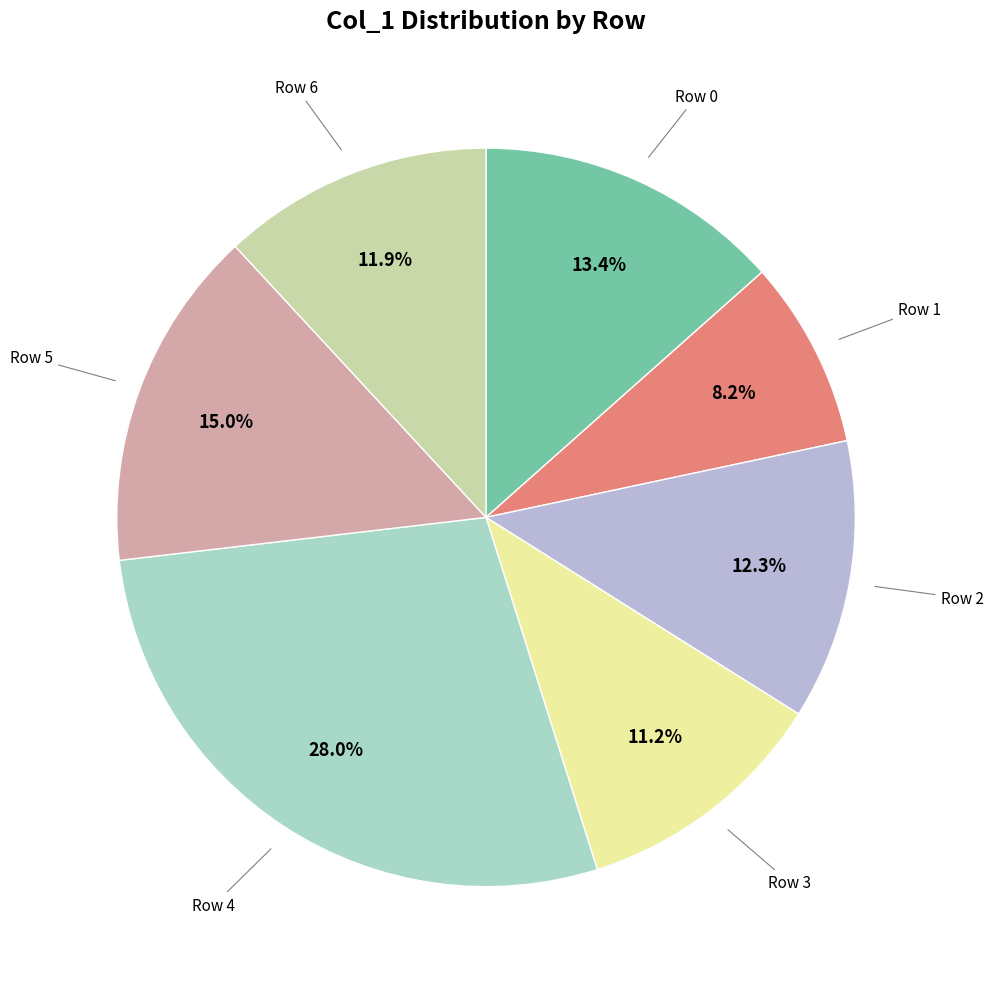

What is the smallest slice in the pie chart?

Row 1